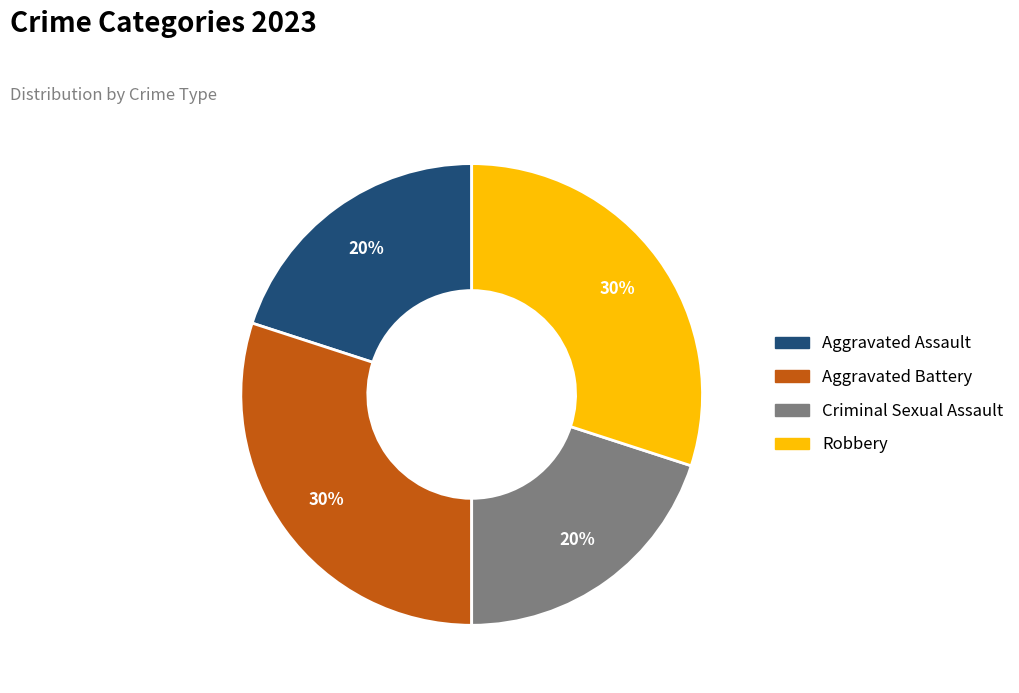

Approximately how many times larger is the value at Robbery compared to Criminal Sexual Assault?

1.5